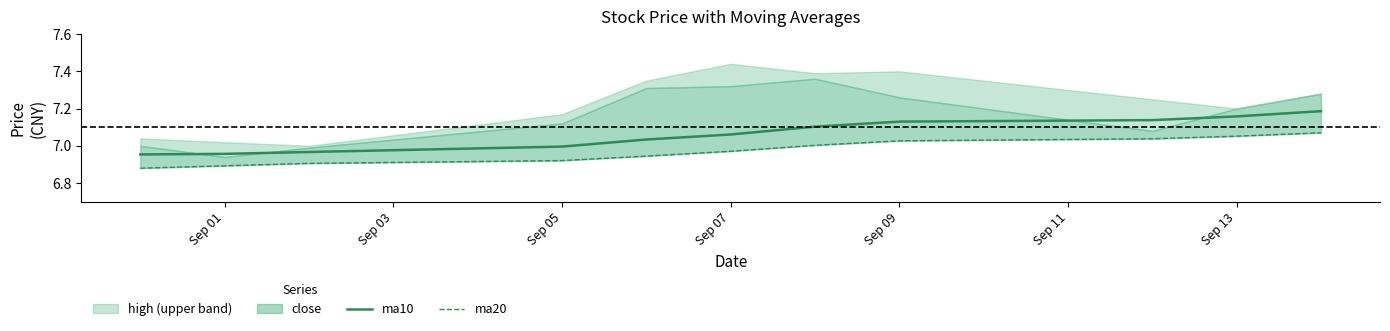

True or false: ma10 has a value of 4.8 at Sep 13.

False